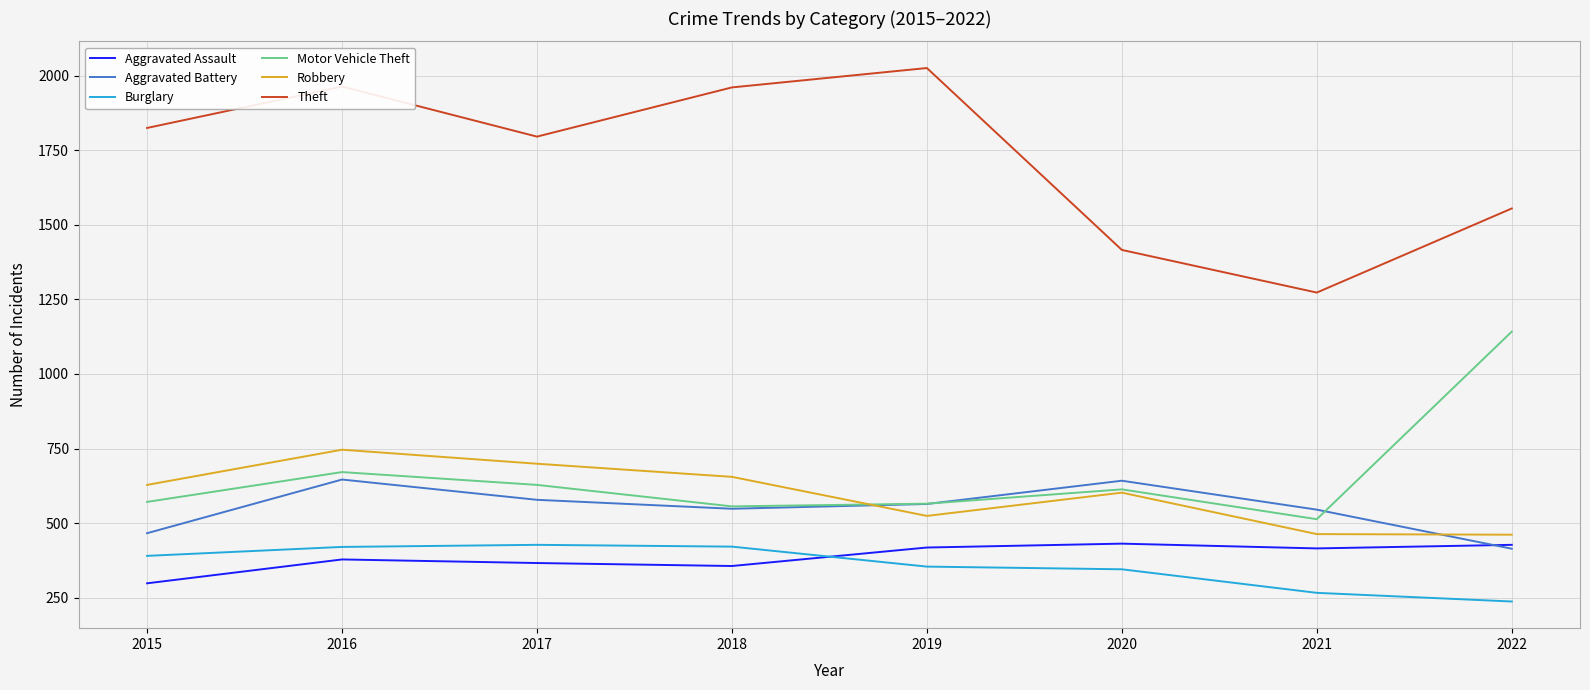

Which series has the widest spread of values?

Theft